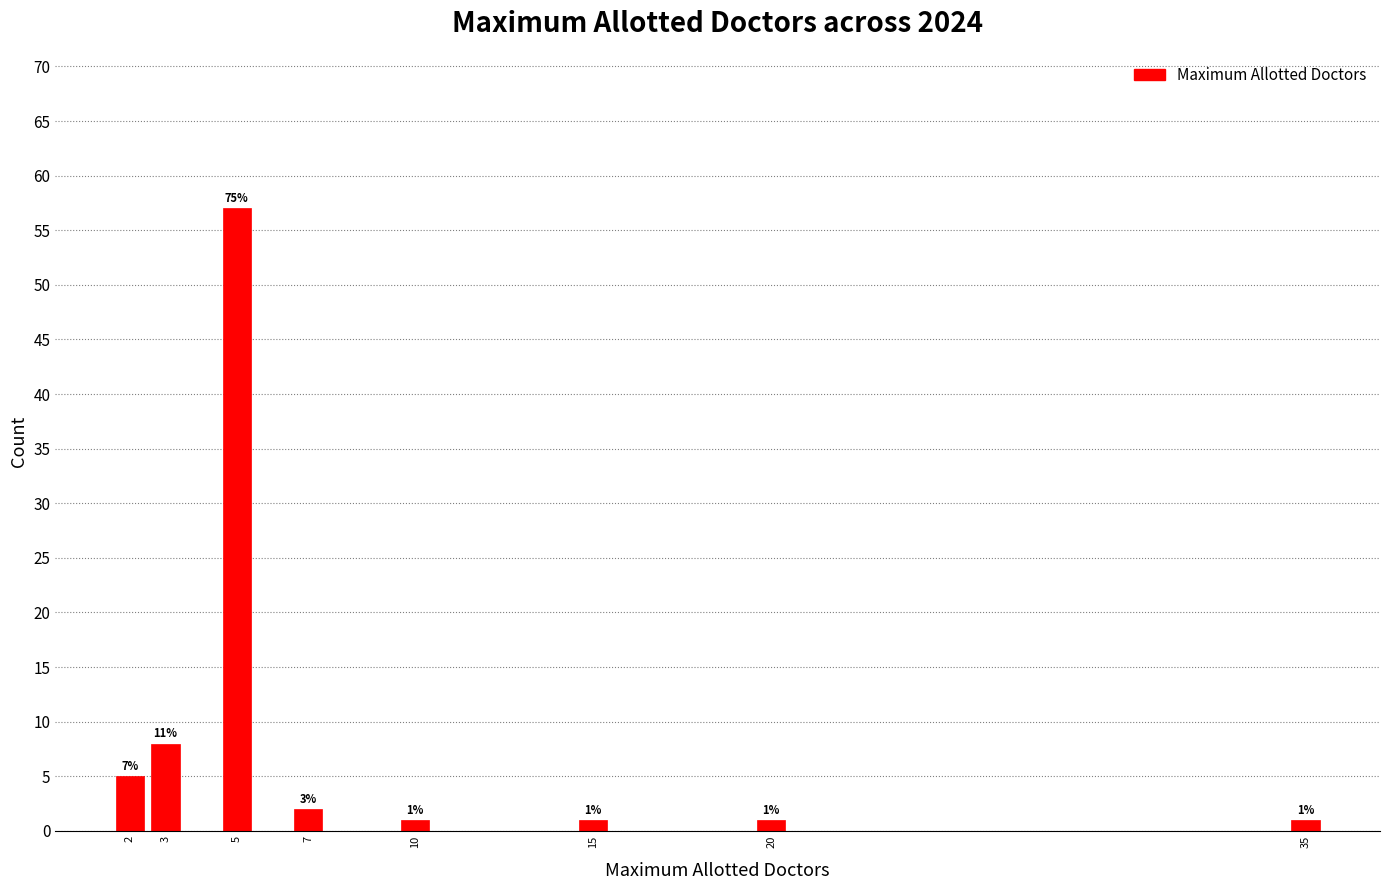

Reading right to left, what are all the values shown in this chart?

1	1	1	1	2	57	8	5